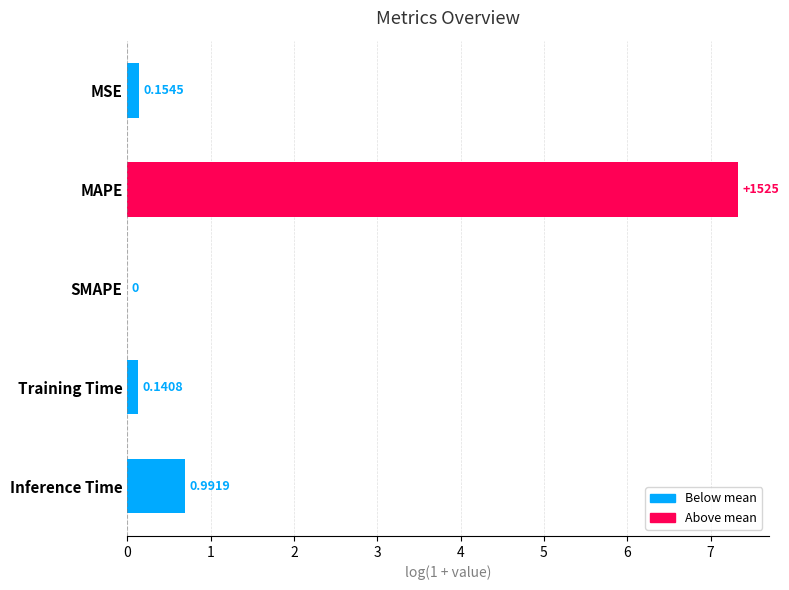

What is the sum of all values?

8.3